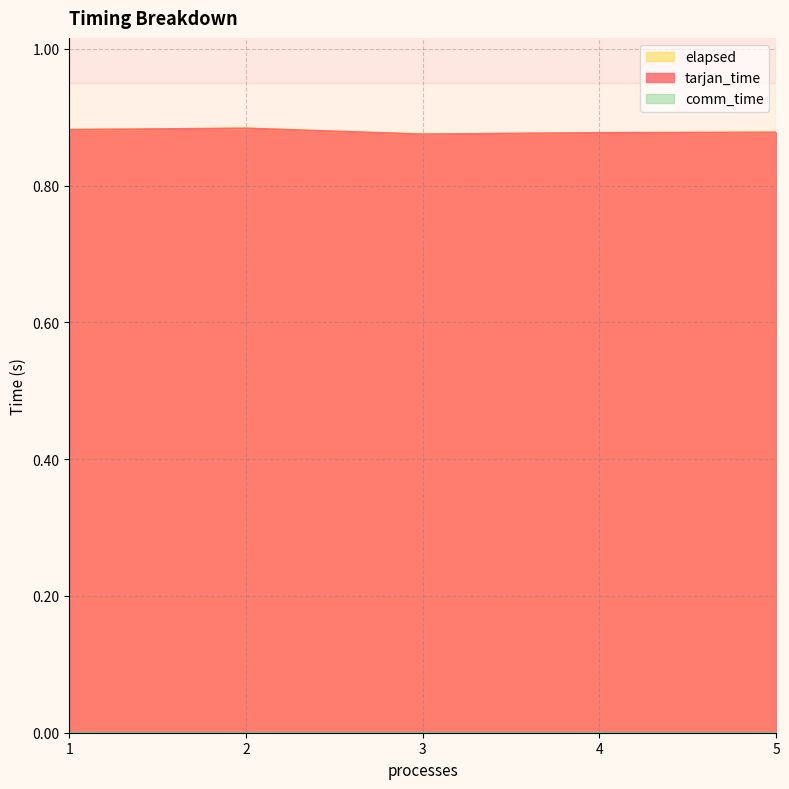

Which series has the widest spread of values?

tarjan_time